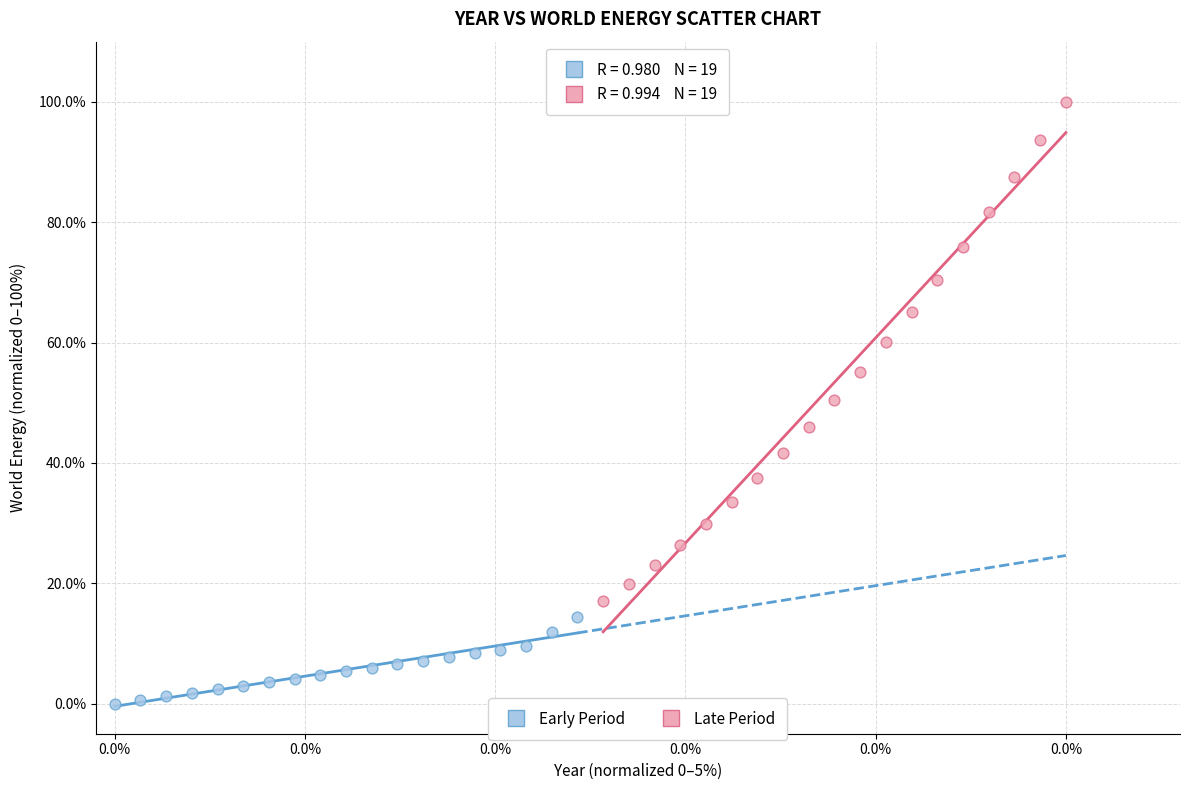

Which series contains the highest Y value?

Late Period